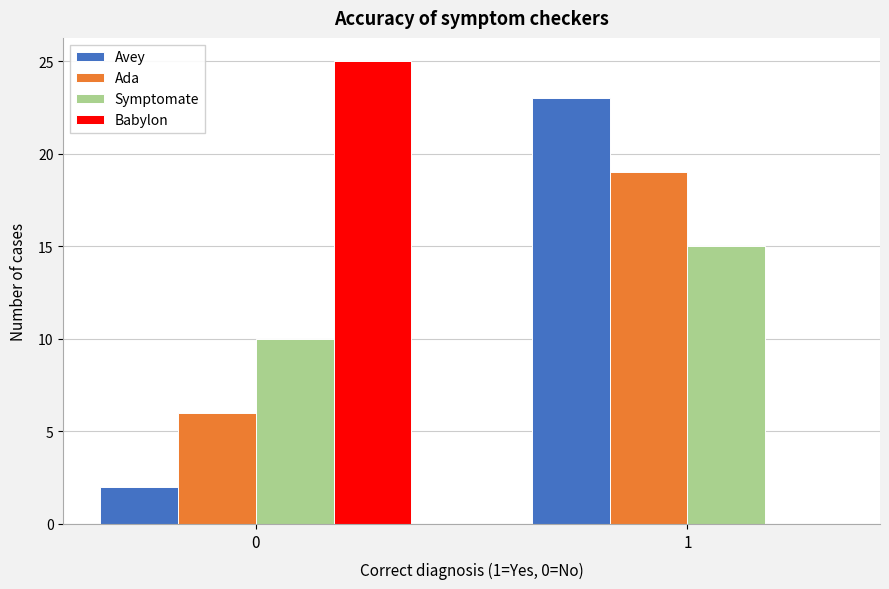

Reading left to right, extract all data points from this chart.

Avey: 0=2	1=23
Ada: 0=6	1=19
Symptomate: 0=10	1=15
Babylon: 0=25	1=0